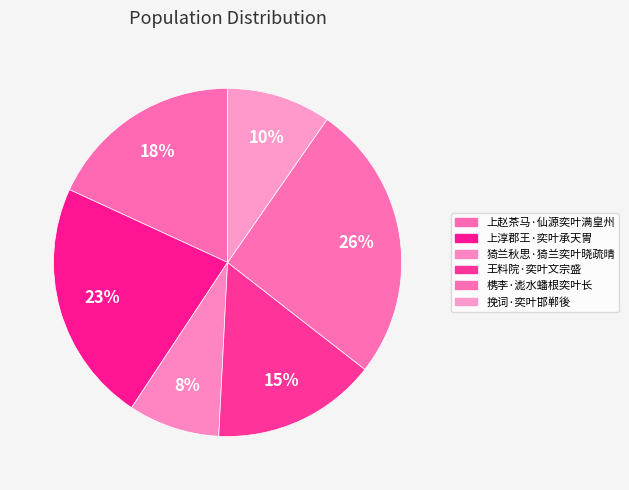

Count the number of slices in the pie.

6